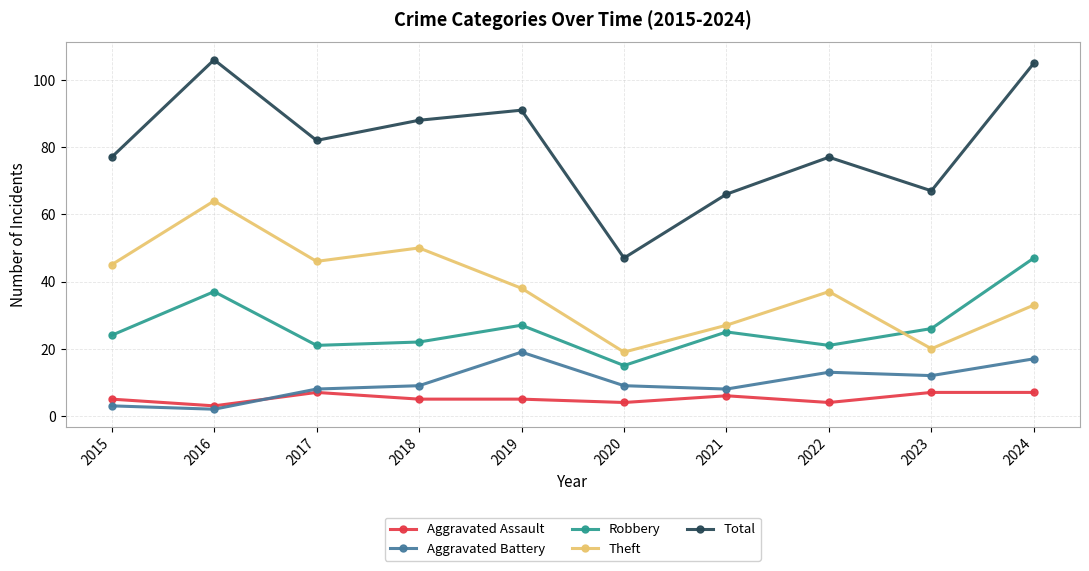

What is the sum of the Total values at 2024 and 2016?

211